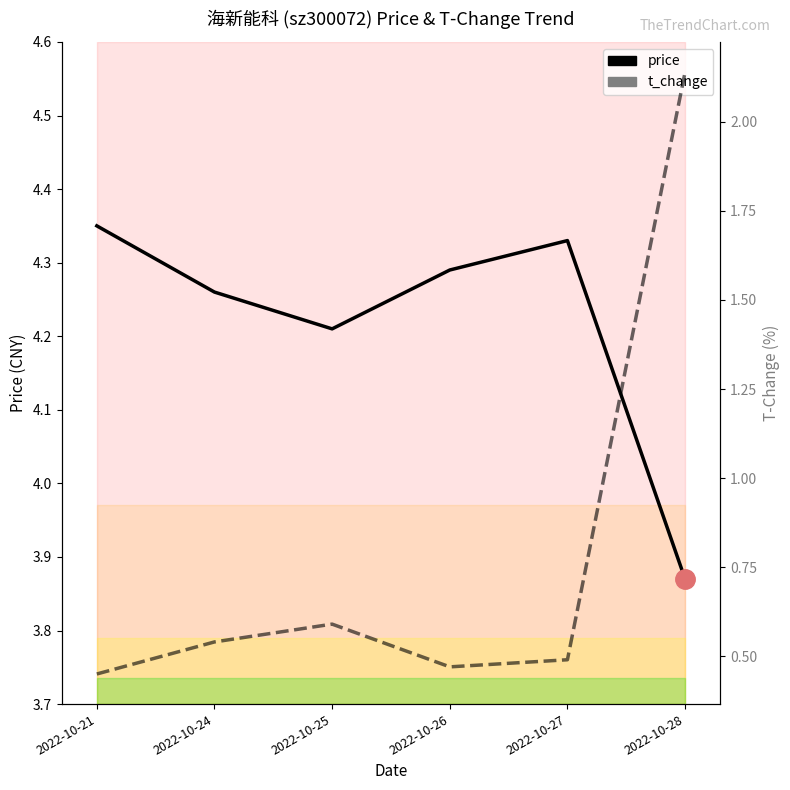

Reading right to left, what are all the values shown in this chart?

price: 2022-10-28=3.9	2022-10-27=4.3	2022-10-26=4.3	2022-10-25=4.2	2022-10-24=4.3	2022-10-21=4.3
t_change: 2022-10-28=2.1	2022-10-27=0.5	2022-10-26=0.5	2022-10-25=0.6	2022-10-24=0.5	2022-10-21=0.5